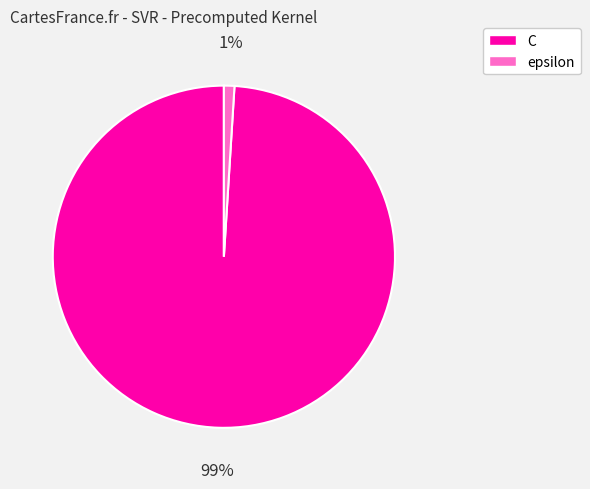

Is there any slice that represents more than half of the pie?

Yes